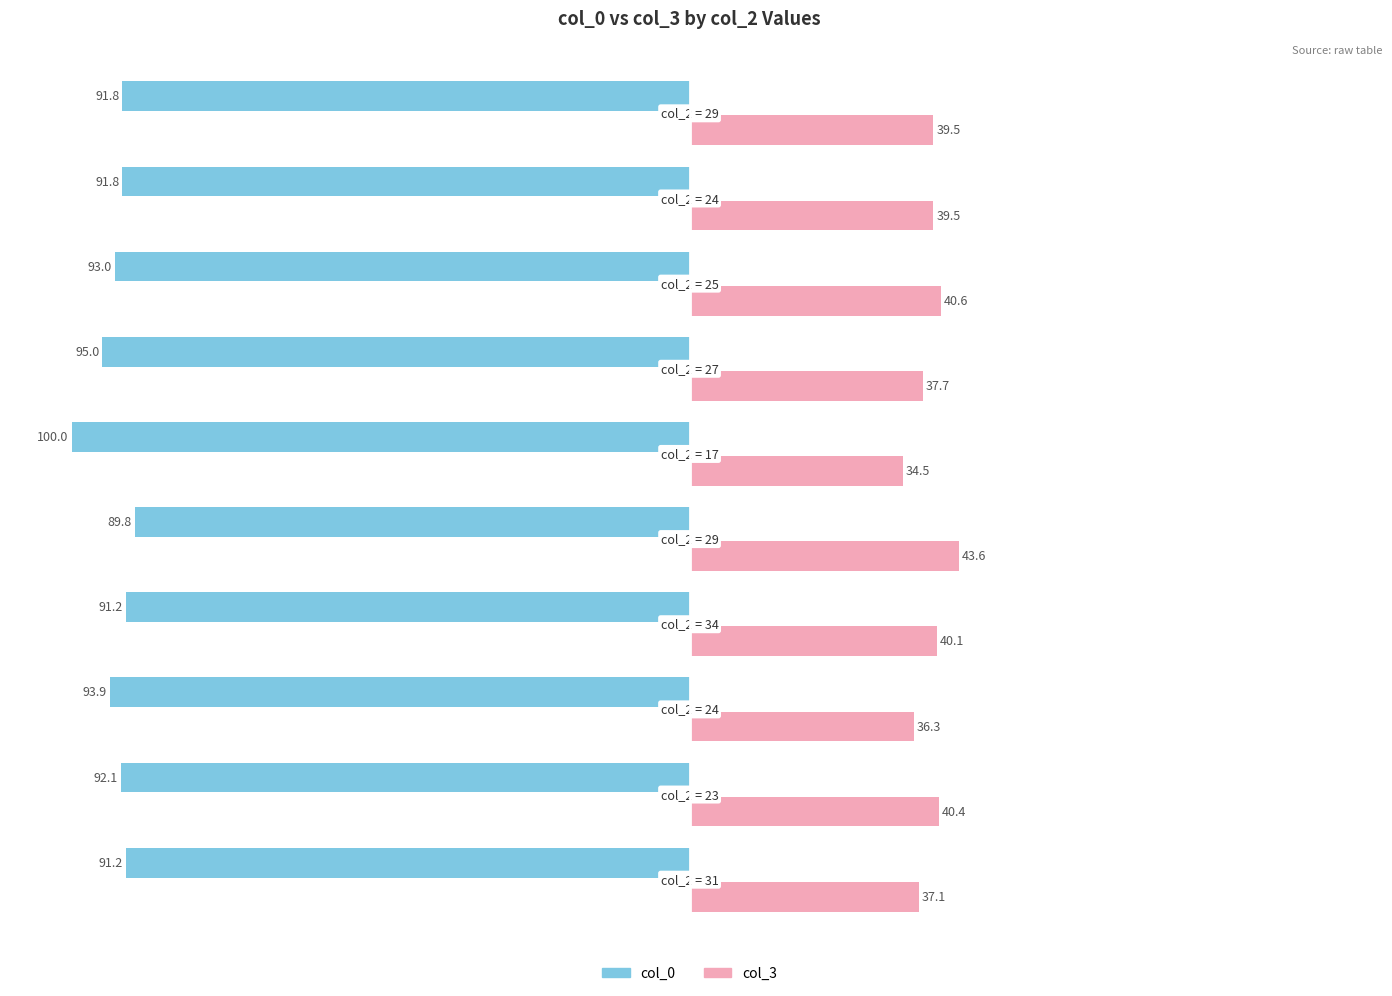

Rank the series by their average value, from highest to lowest.

col_3, col_0